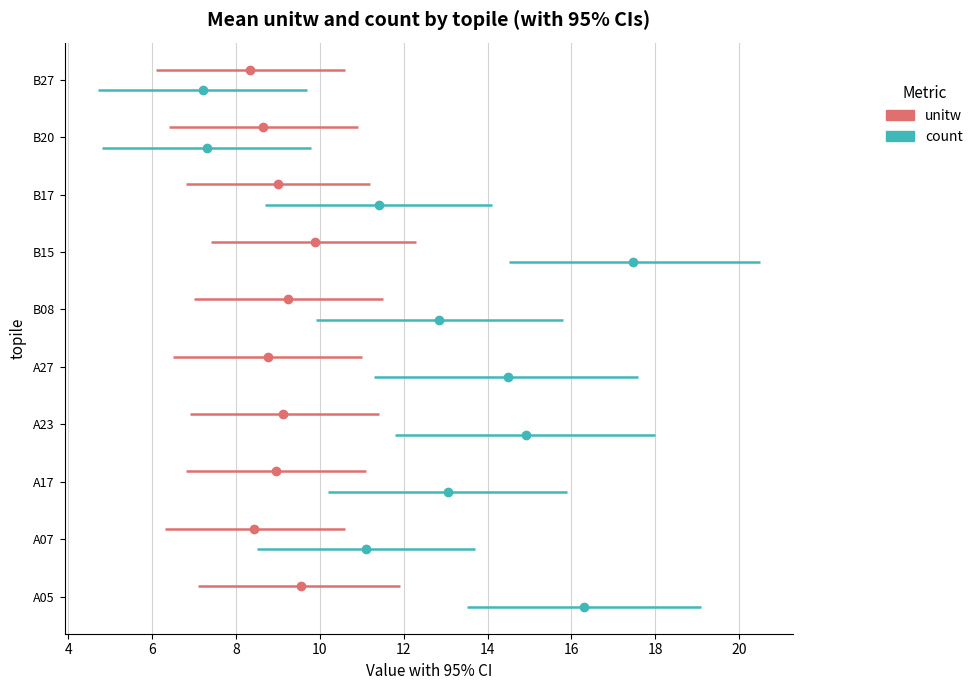

What is the spread (max minus min) of values at B08?

8.8